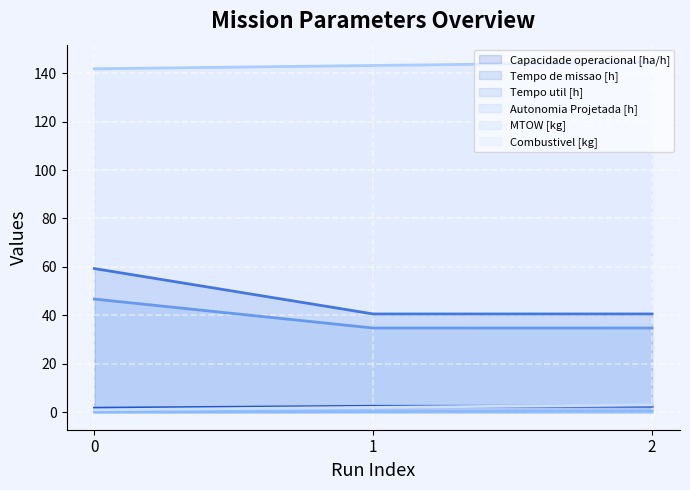

How many lines are shown in the chart?

6